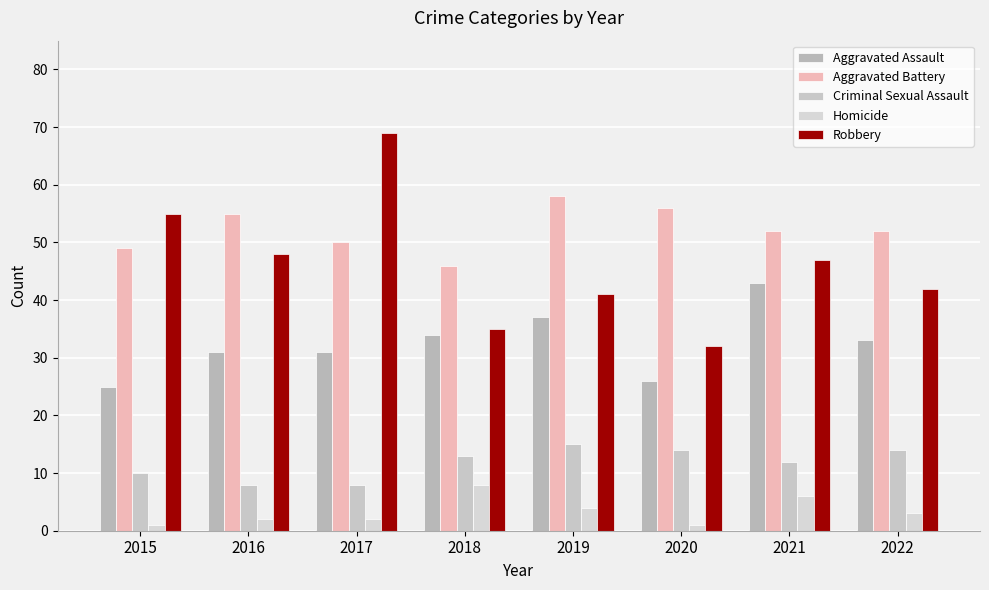

What is the lowest value of the Criminal Sexual Assault series?

8